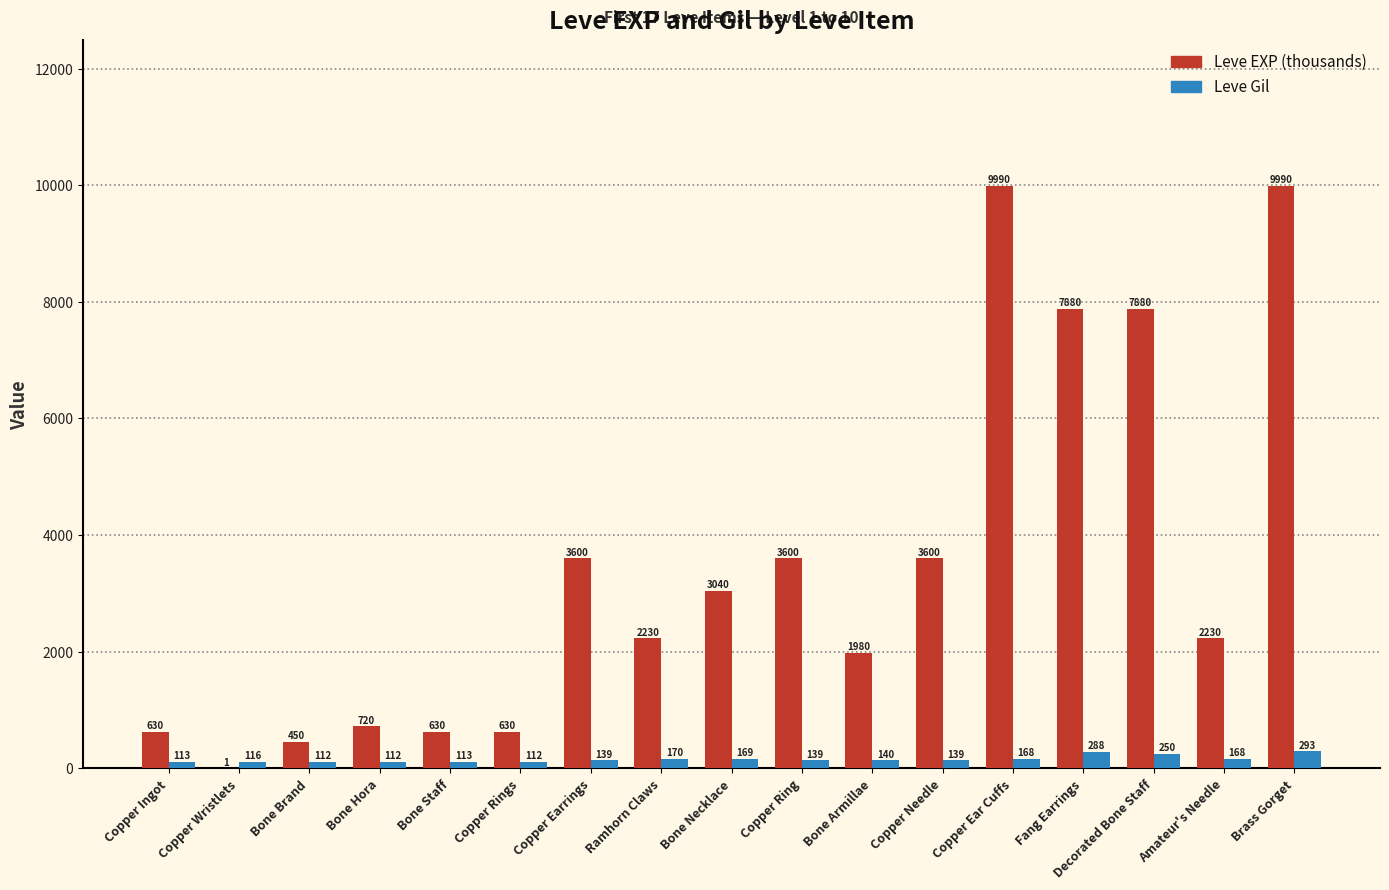

Is it true that Leve EXP (thousands) equals 3614 at Amateur's Needle?

False